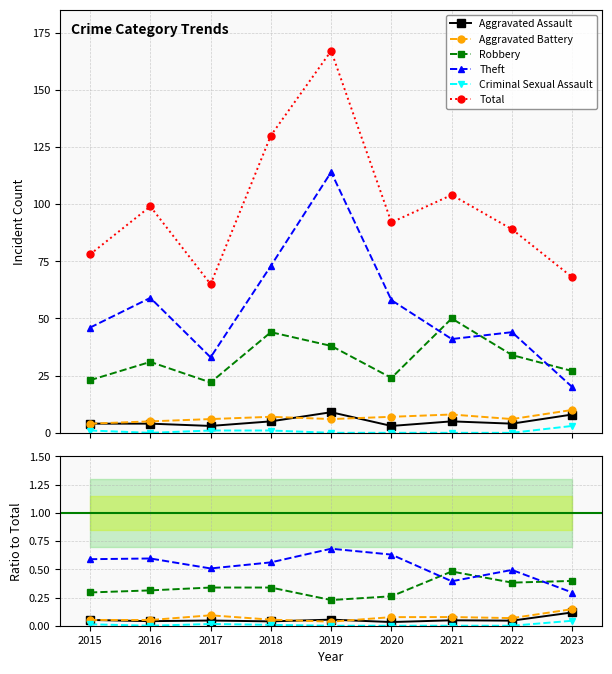

Where is the first local maximum for Criminal Sexual Assault?

2017